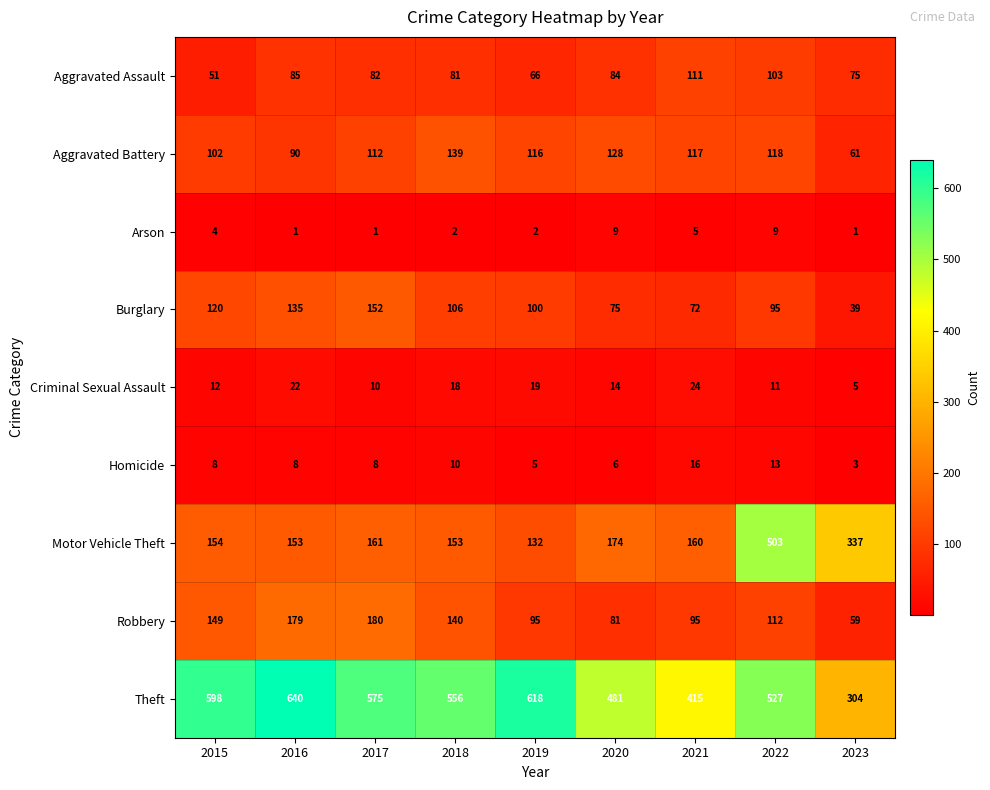

What is the minimum value for Homicide?

3